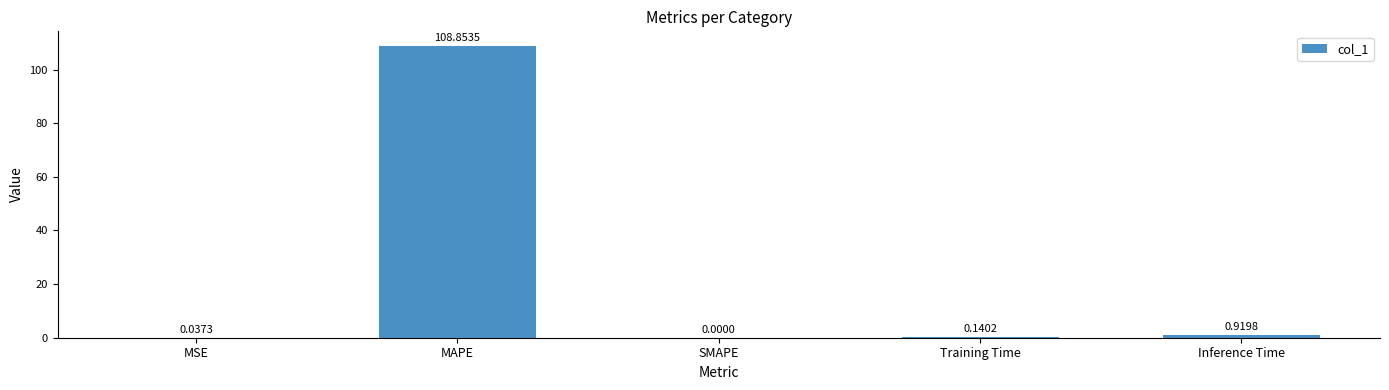

Between Training Time and SMAPE, which is larger?

Training Time